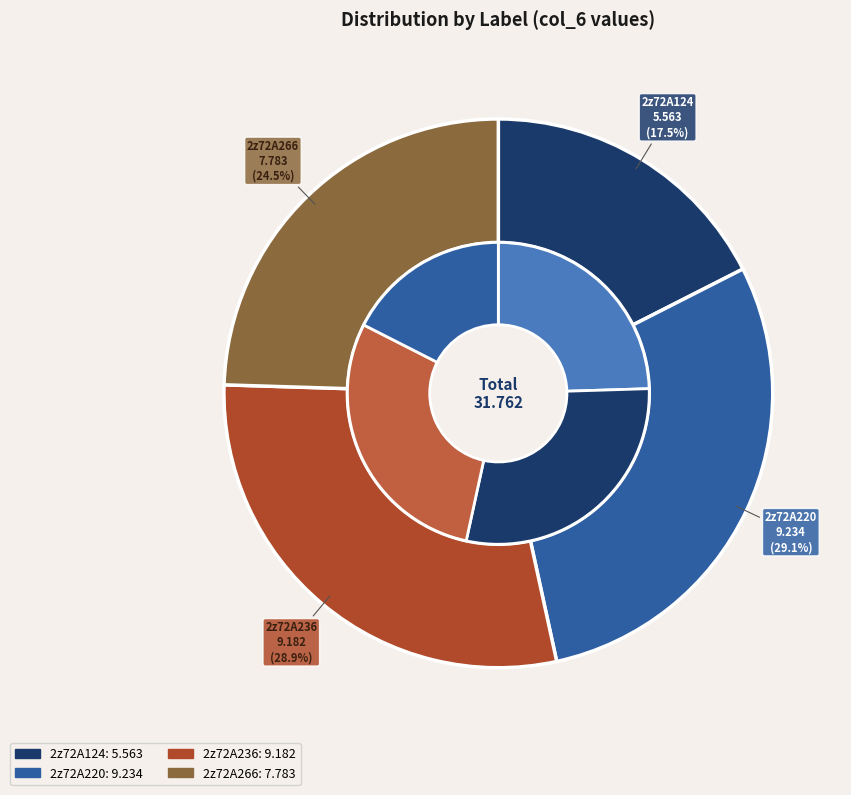

What is the largest slice in the pie chart?

2z72A220